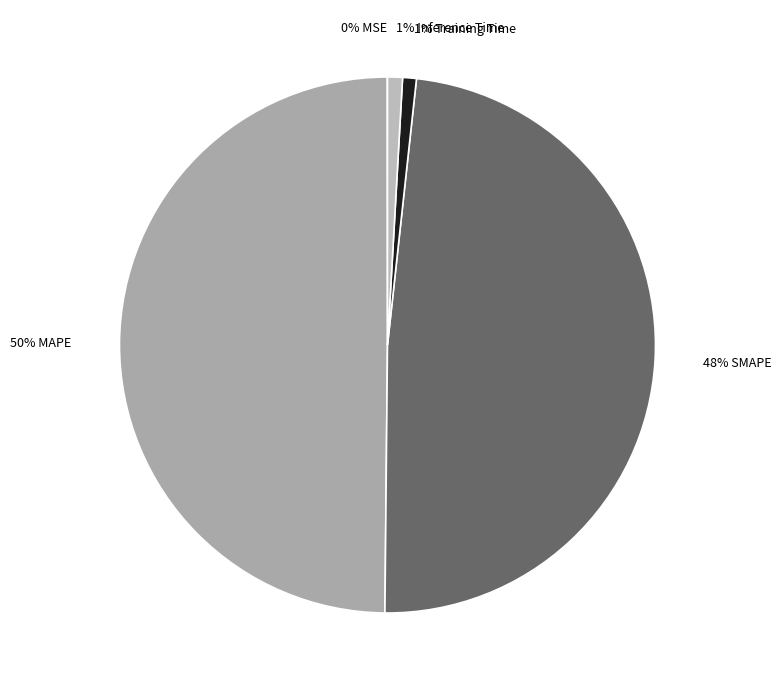

Which category has the biggest portion of the pie?

MAPE